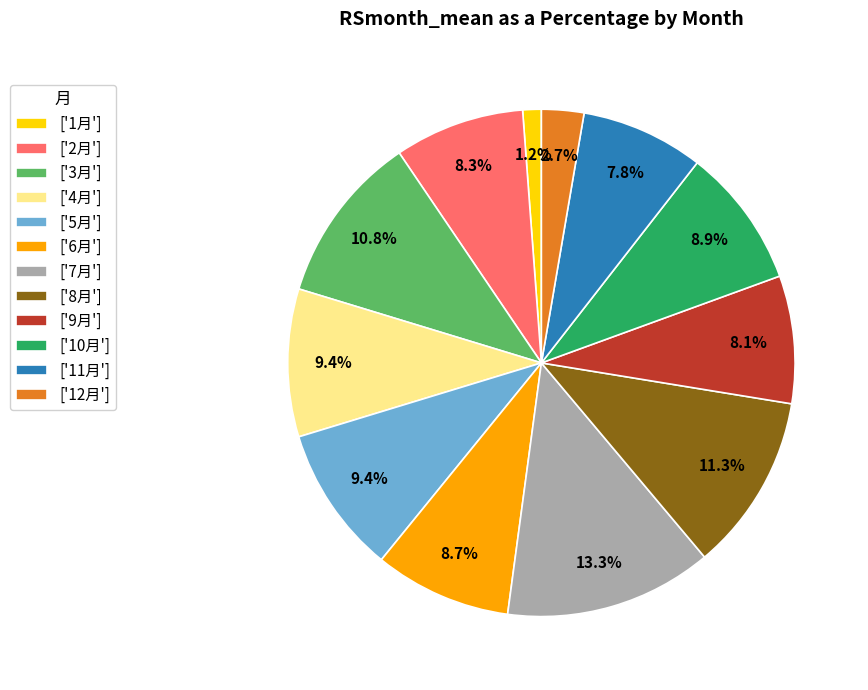

Which category has the biggest portion of the pie?

['7月']